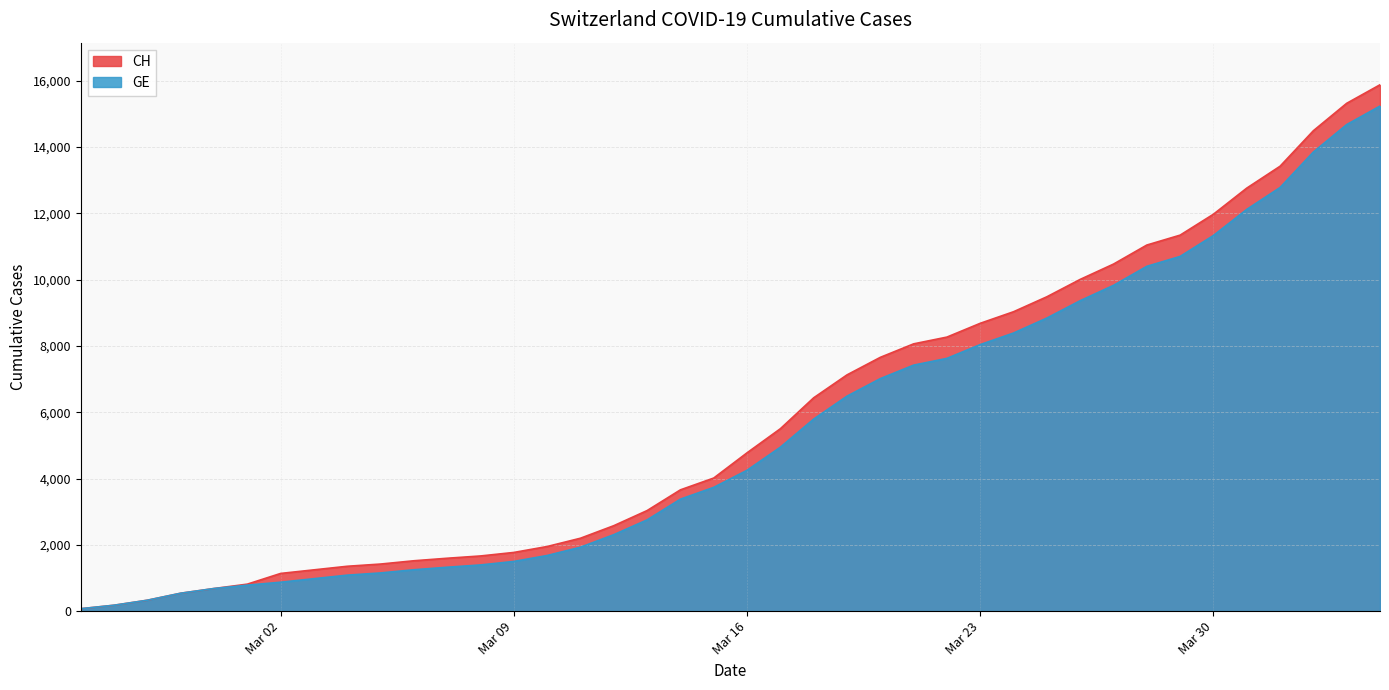

What is the spread (max minus min) of values at 2020-03-20?

642